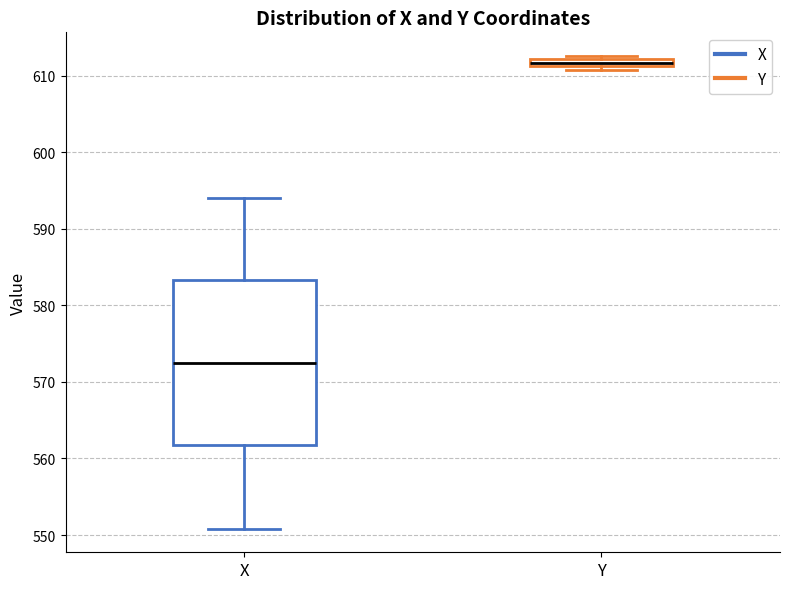

Which box is the tallest, from its lower edge to its upper edge?

X